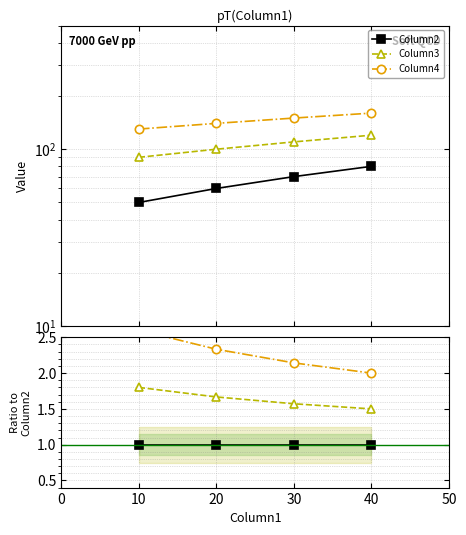

What are all the series names shown in the legend?

Column2, Column3, Column4